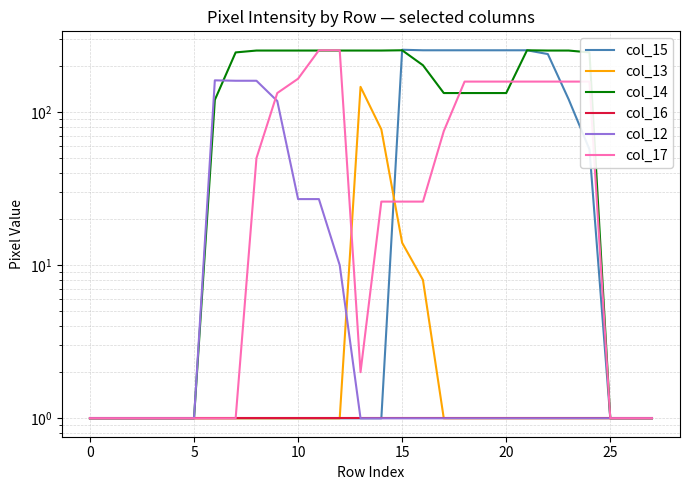

How many values in the col_12 series exceed 1?

7